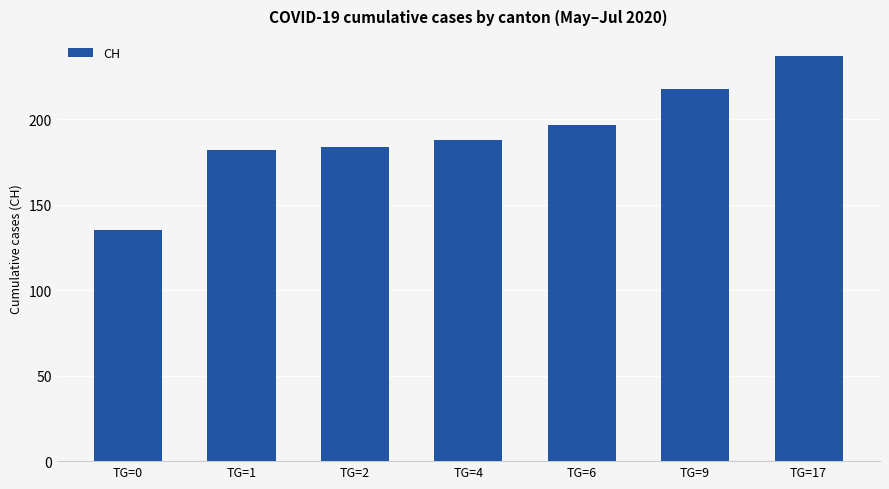

What is the difference between the second highest and minimum values?

83